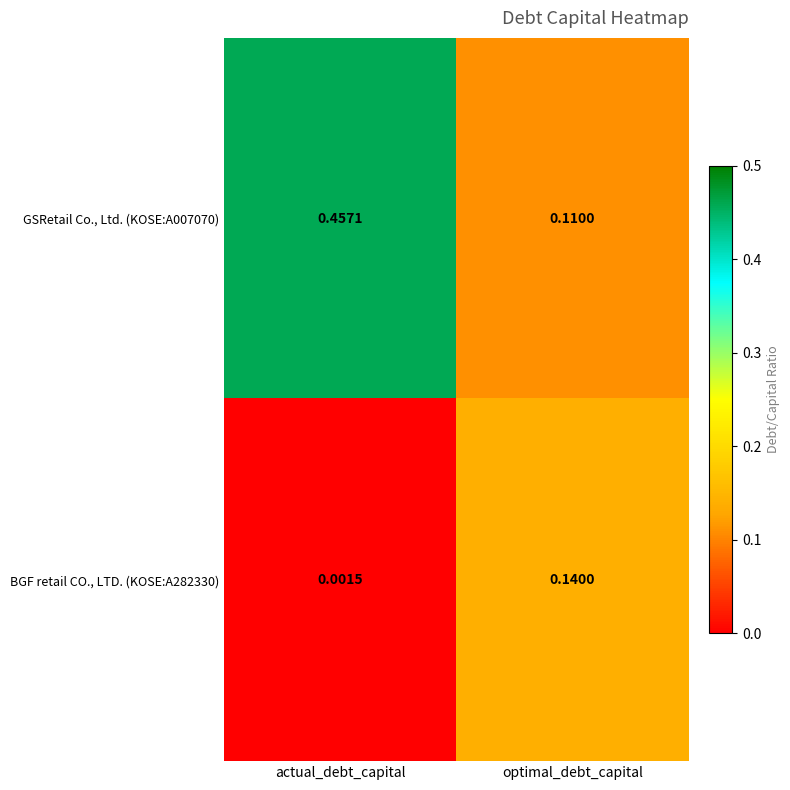

At which category is the sum across all series the highest?

actual_debt_capital